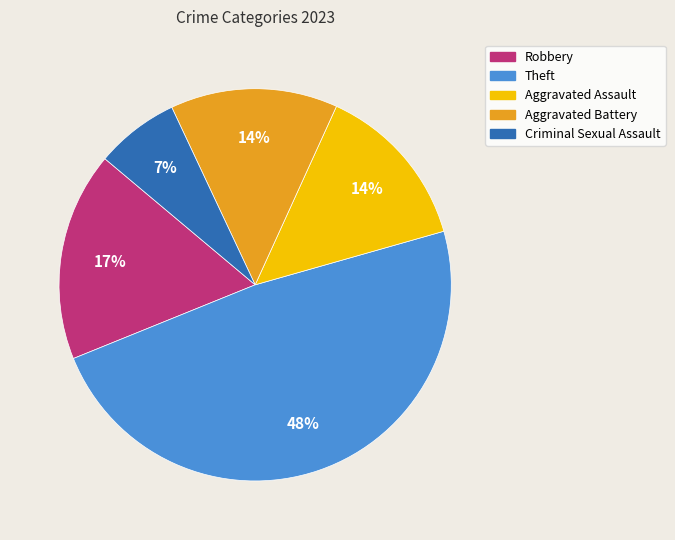

Is the sum of Aggravated Battery and Aggravated Assault greater than half?

No